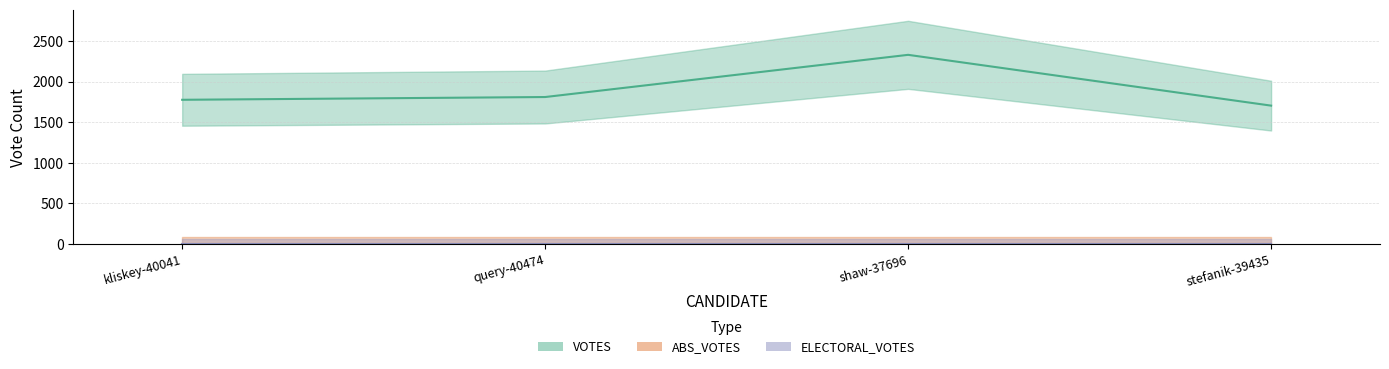

True or false: VOTES and ABS_VOTES intersect in this chart.

False